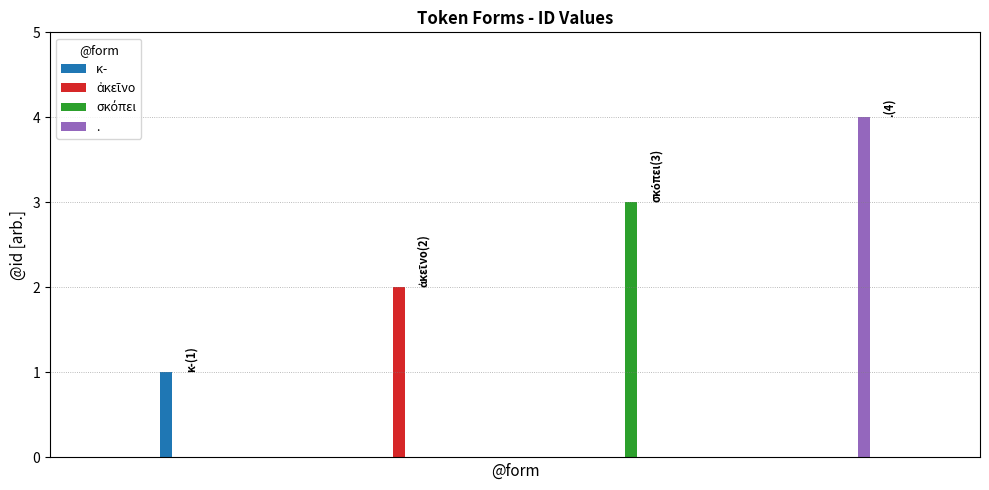

Reading right to left, extract all data points from this chart.

.=4	σκόπει=3	ἀκεῖνο=2	κ-=1